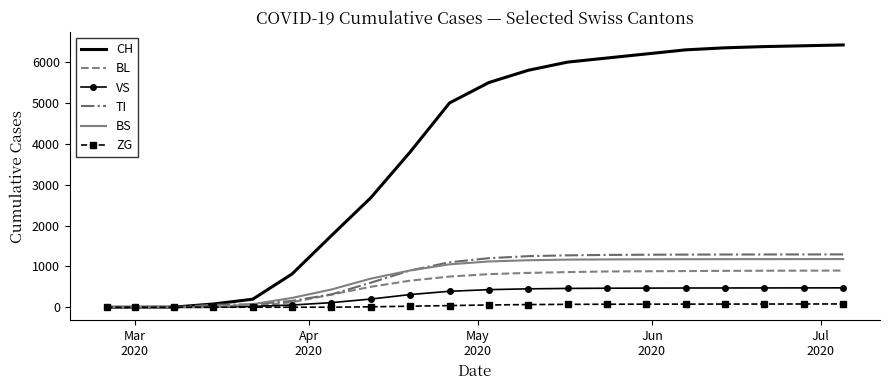

What is the maximum value shown in the chart?

6420